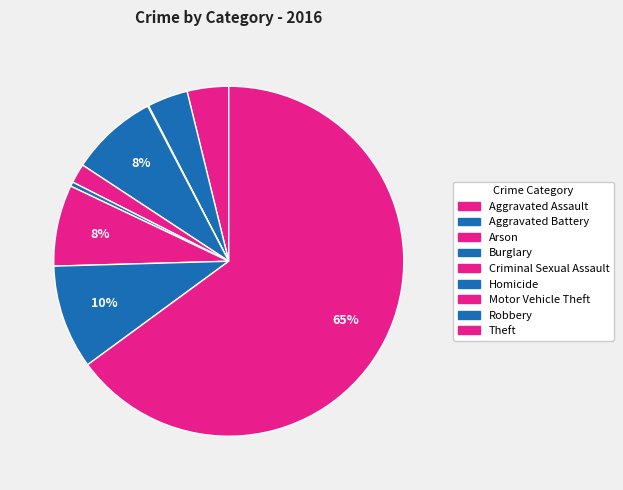

Is it true that Homicide is 6% of the pie?

False